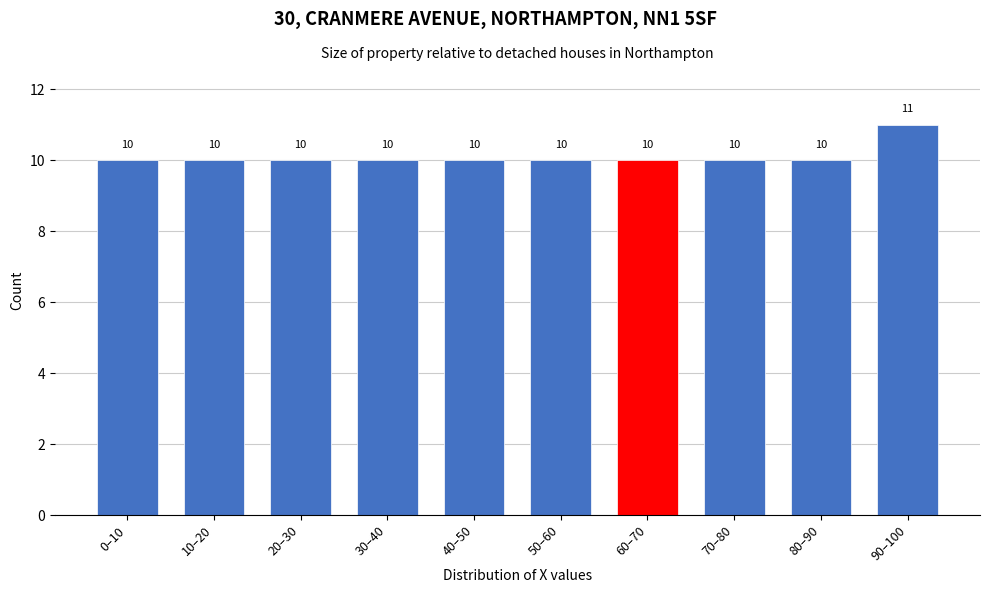

Reading right to left, transcribe all the data shown in this chart.

11	10	10	10	10	10	10	10	10	10